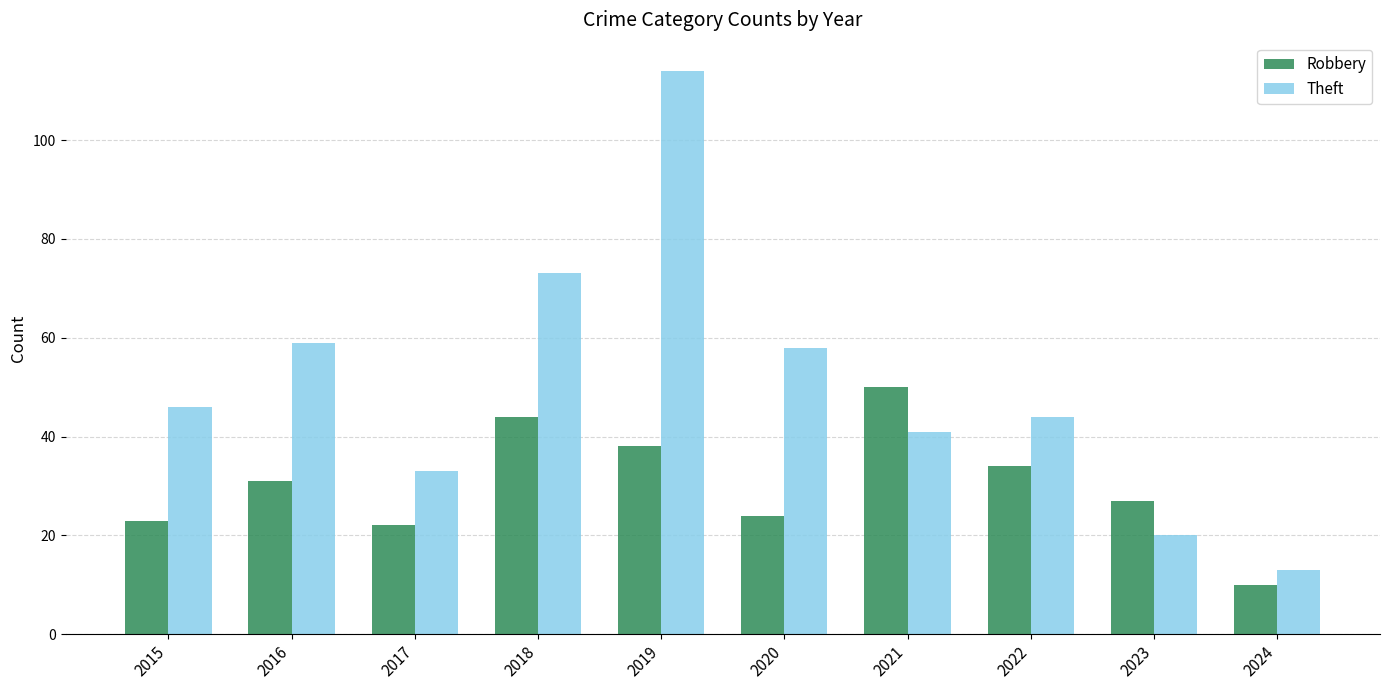

Is it true that Theft equals 41 at 2021?

True